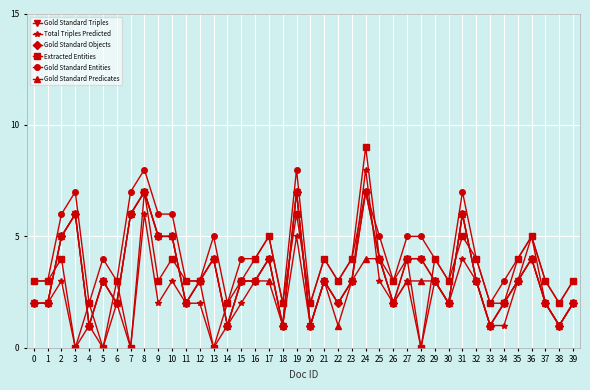

At how many categories does at least one series exceed 2?

34